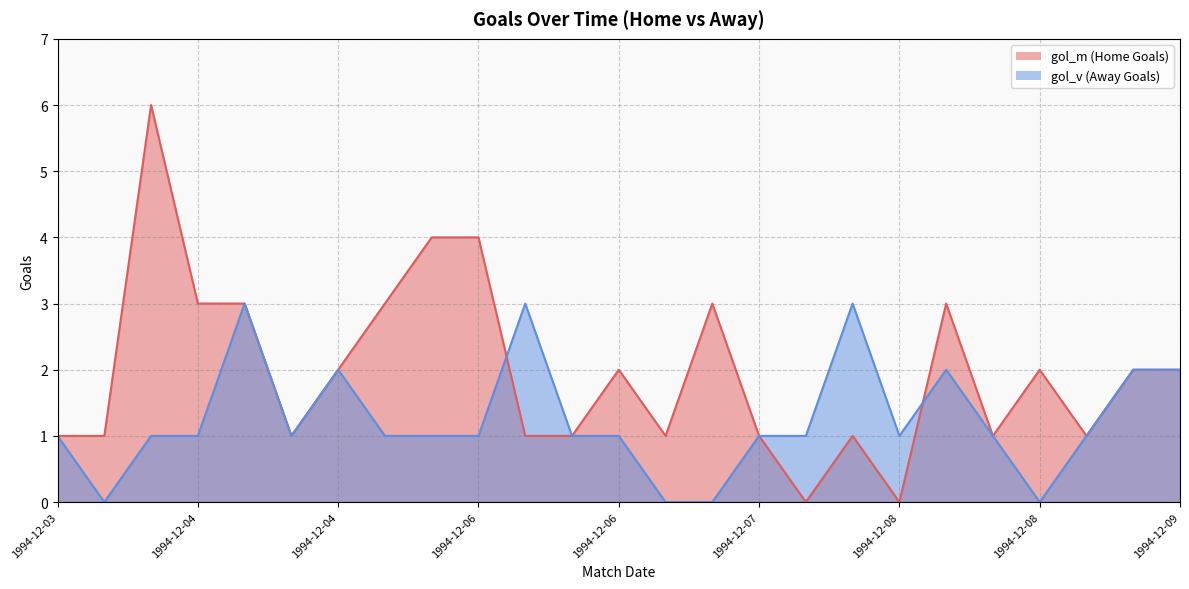

Which series ends up on top after the final intersection of gol_m and gol_v?

gol_m